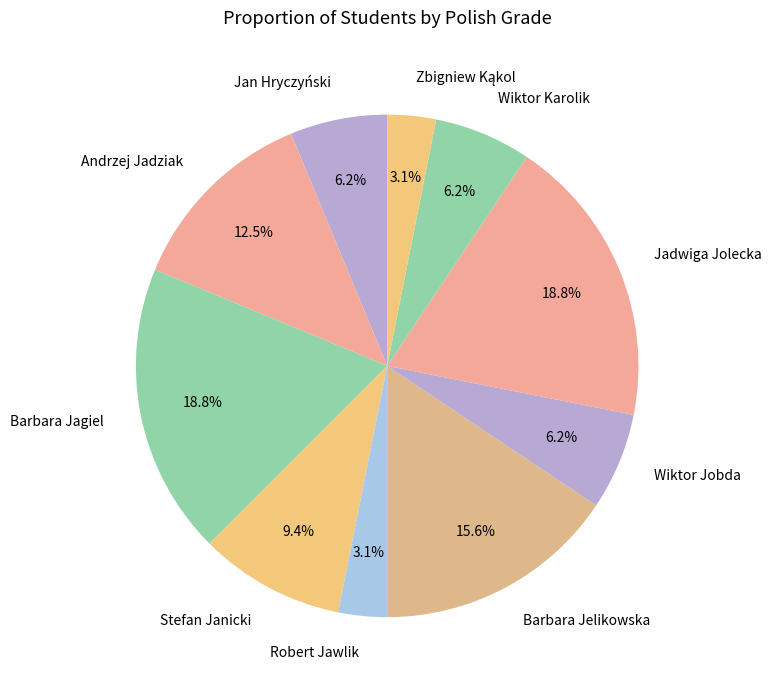

What percentage do Barbara Jagiel and Jan Hryczyński together represent?

25.0%